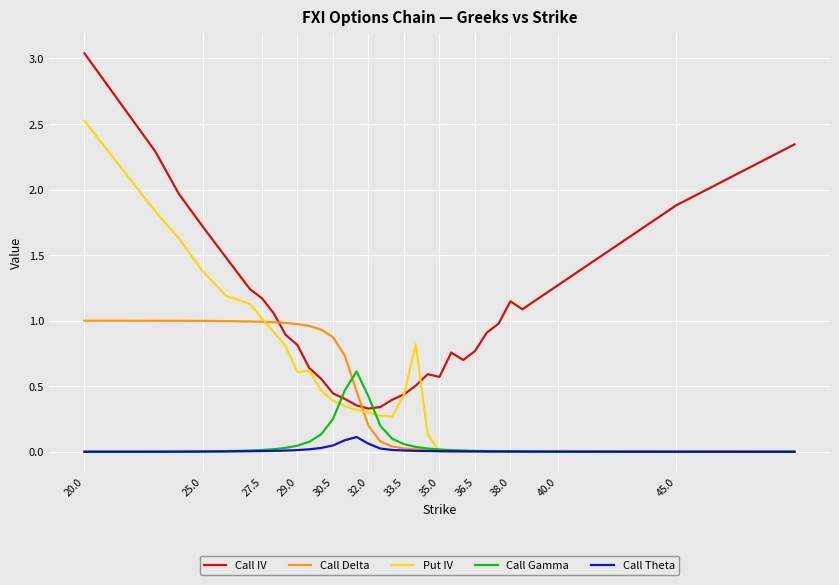

True or false: Call IV has more than 1 interior local peaks.

True